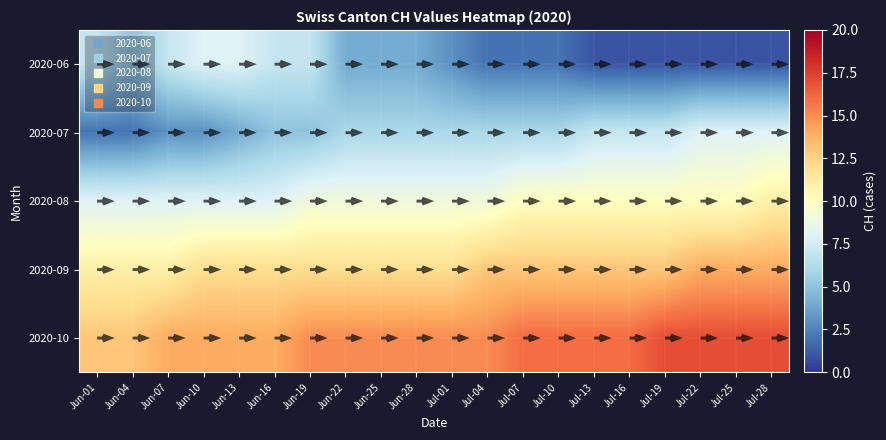

How many categories are shown in the chart?

20